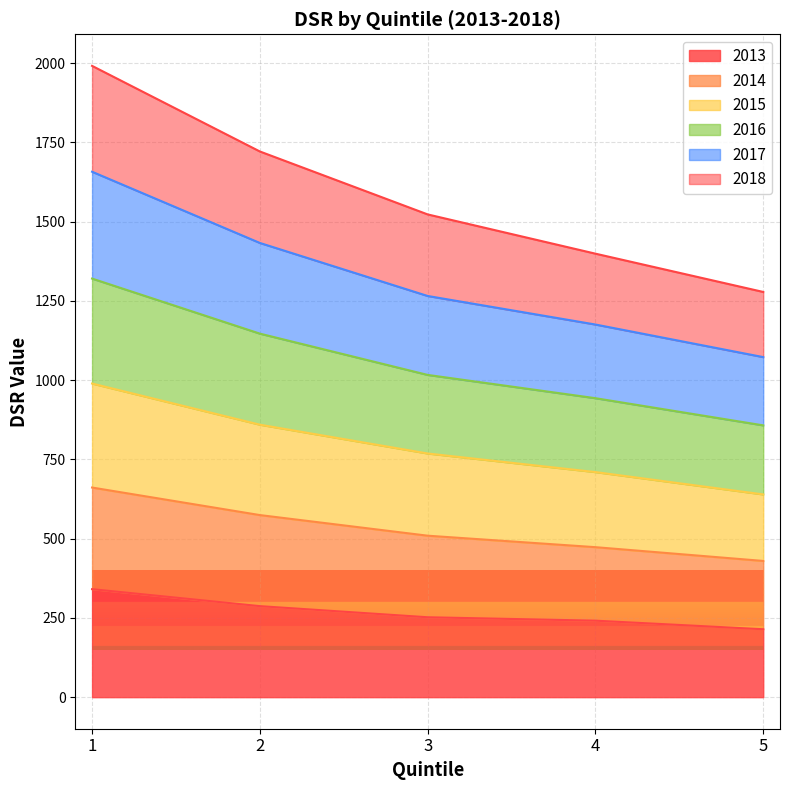

The 2018 series shows 811.0 at 2. True or false?

False